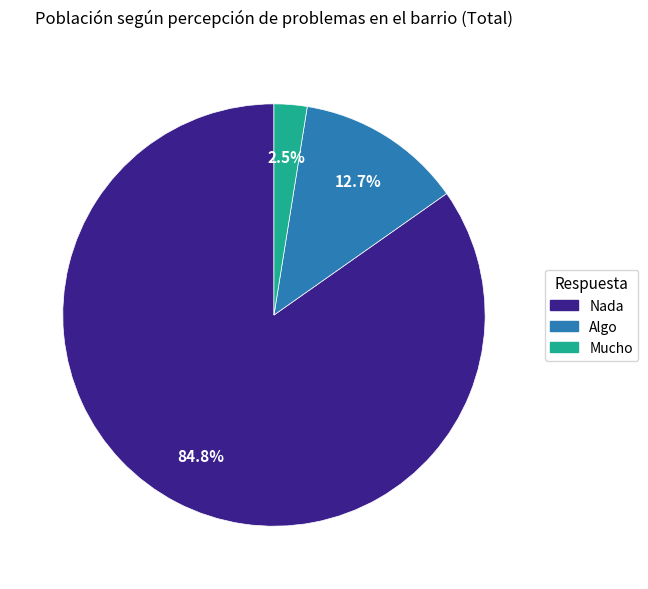

To the nearest percent, what is the difference between the largest and smallest slice percentages?

82%